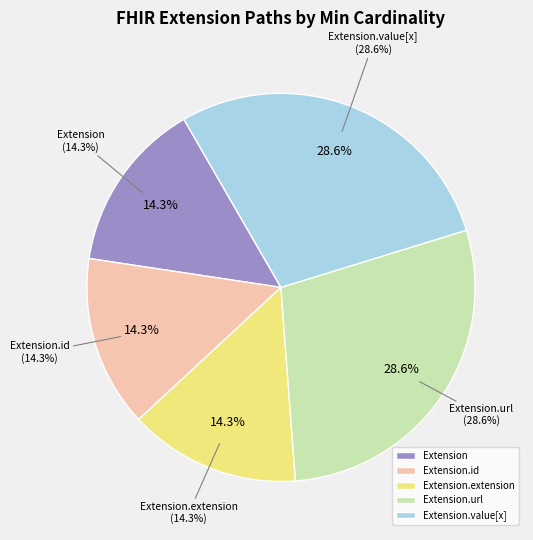

Is Extension.id the majority of the pie?

No